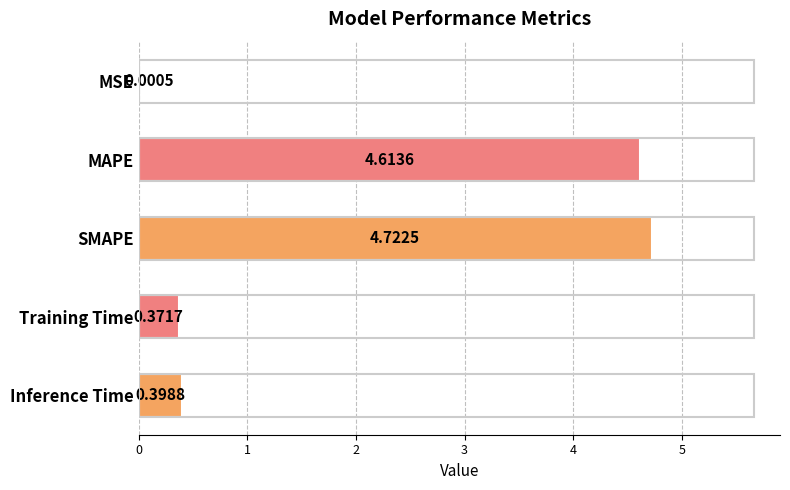

What is the sum of all values?

10.1